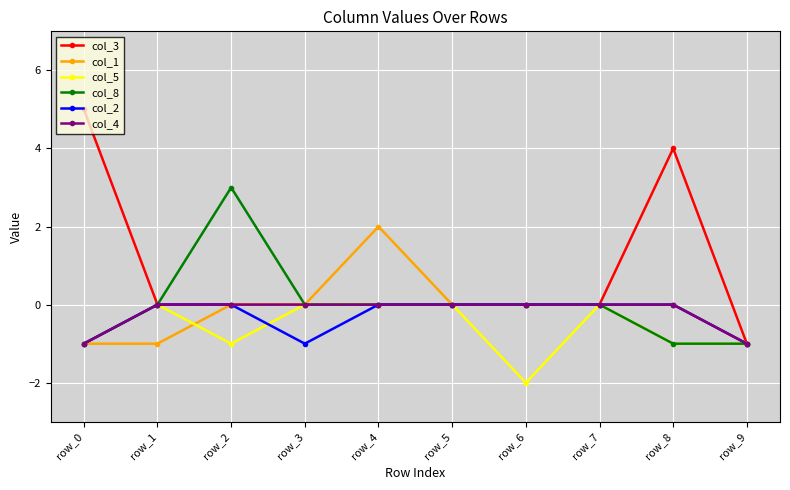

How many distinct data groups are displayed?

6